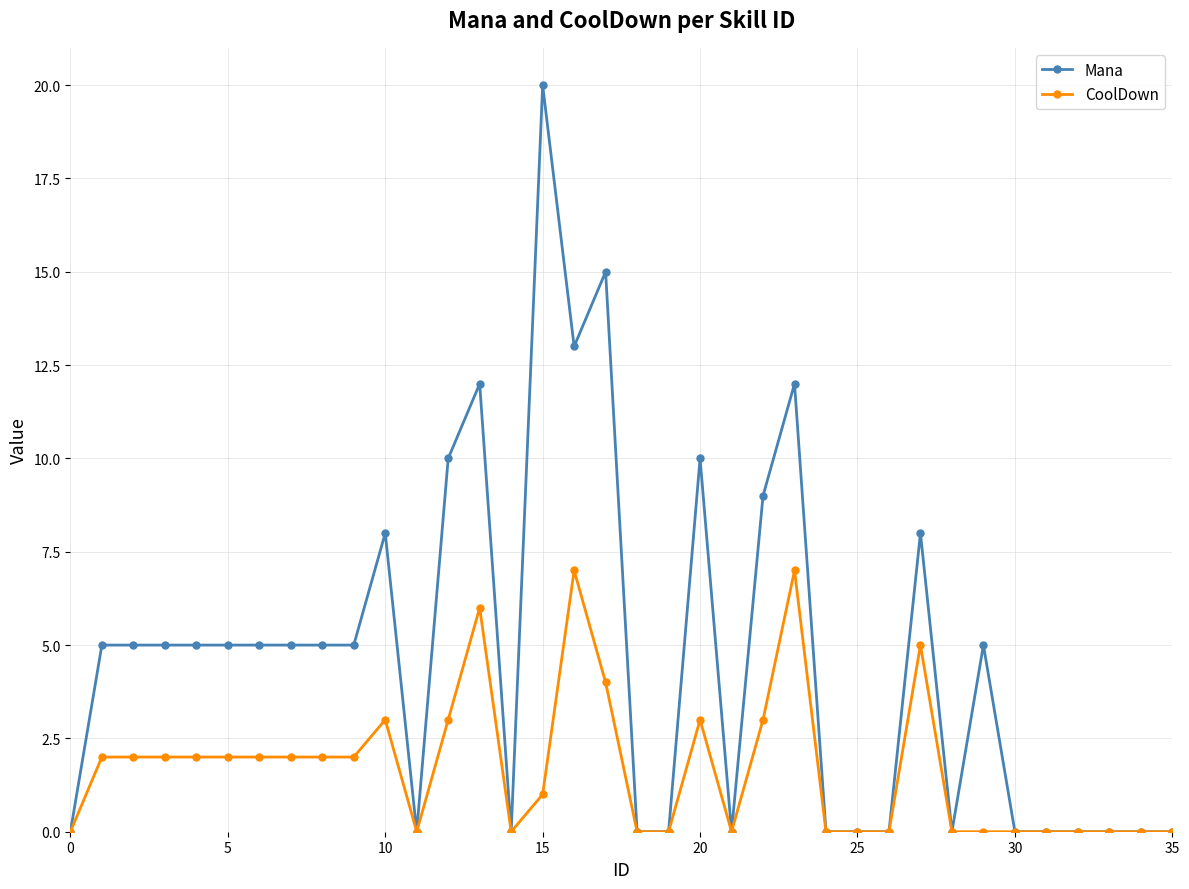

List the series in order of their overall mean, lowest first.

CoolDown, Mana